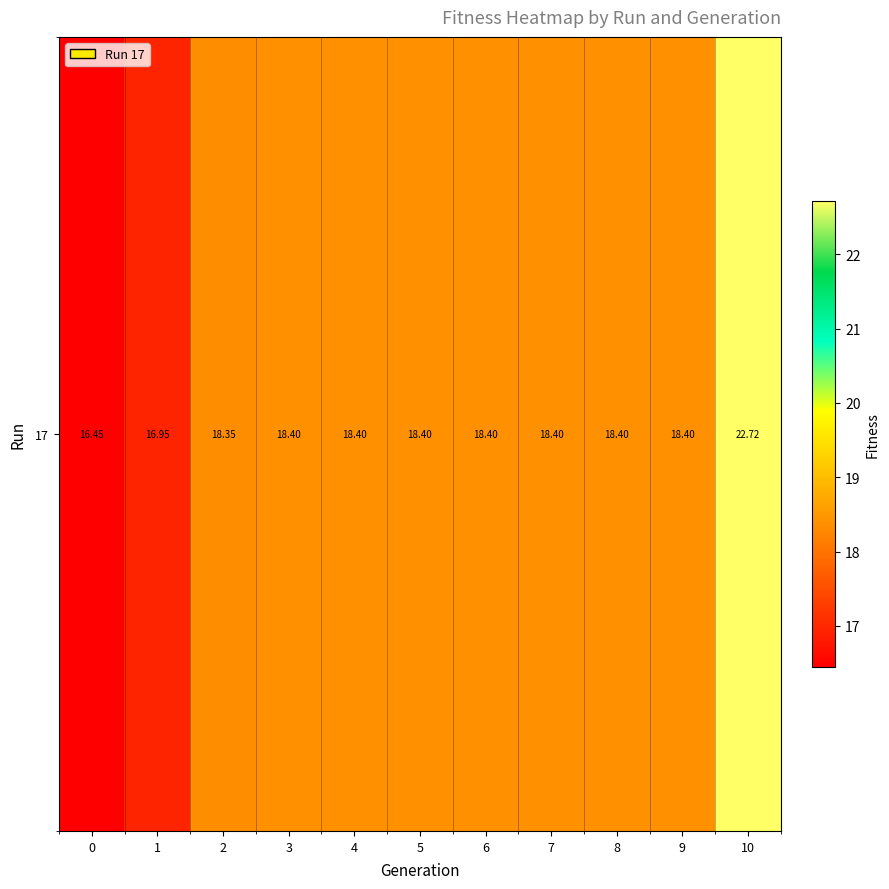

Rank the categories by value from highest to lowest.

10, 3, 4, 5, 6, 7, 8, 9, 2, 1, 0